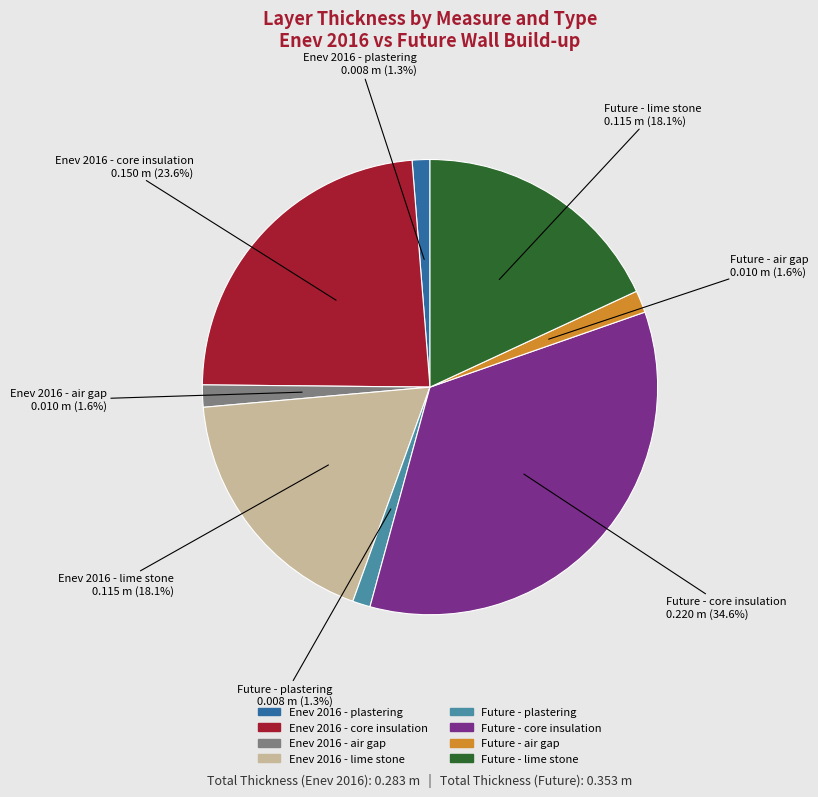

Which slice is the largest?

Future - core insulation